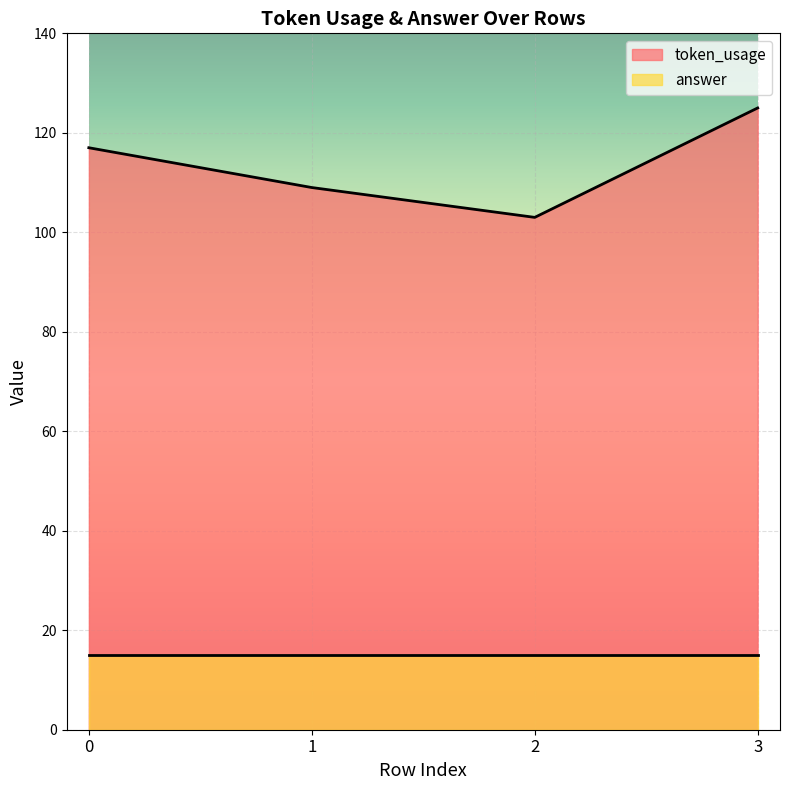

What is the sum of all values?

454